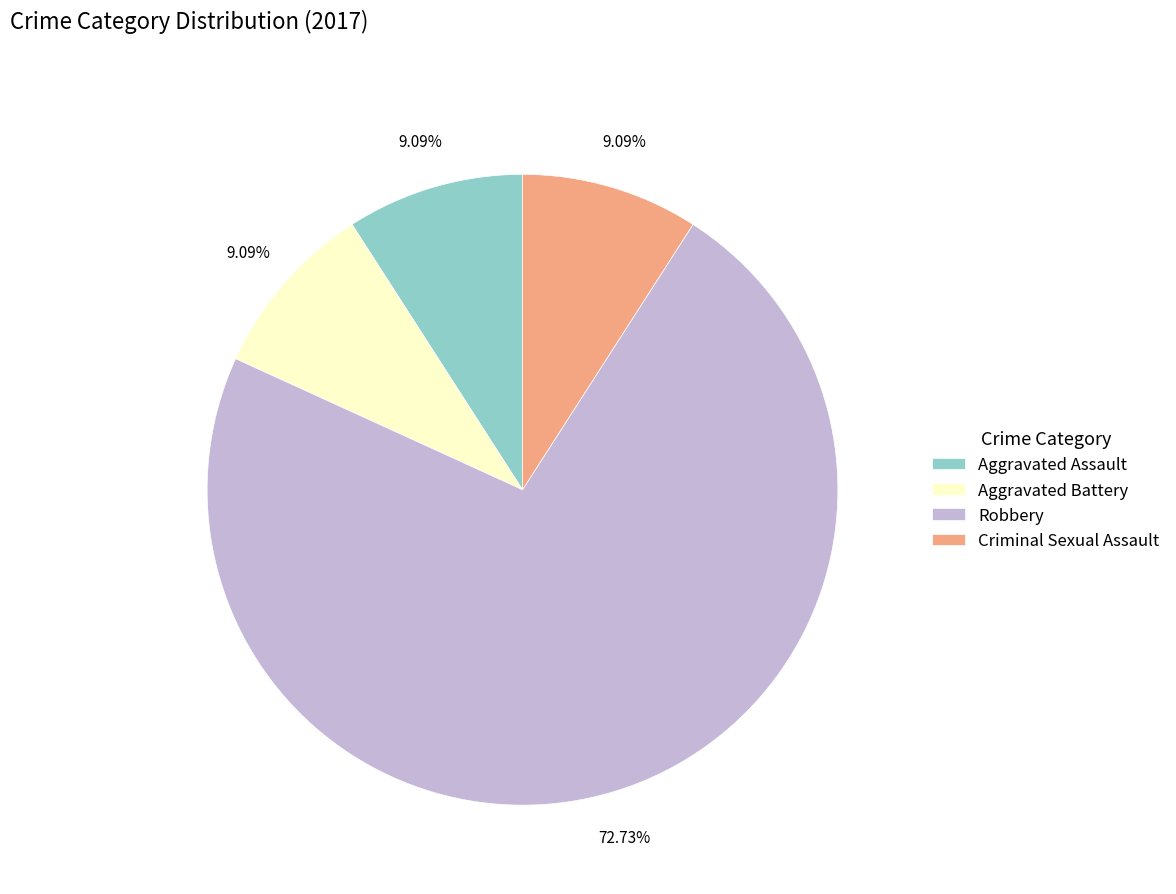

Which category has the biggest portion of the pie?

Robbery